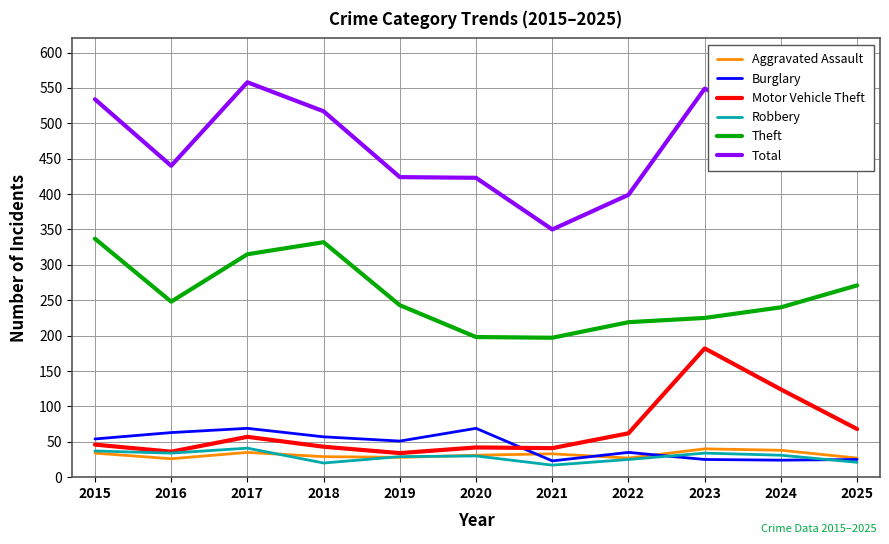

Where is the first local minimum for Aggravated Assault?

2016